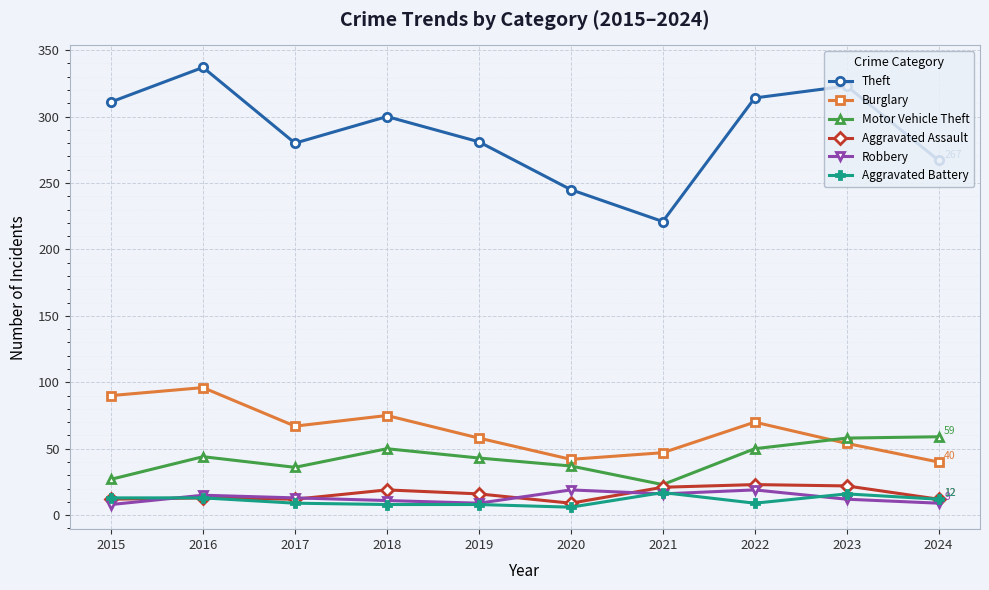

Which series has the largest total across all categories?

Theft